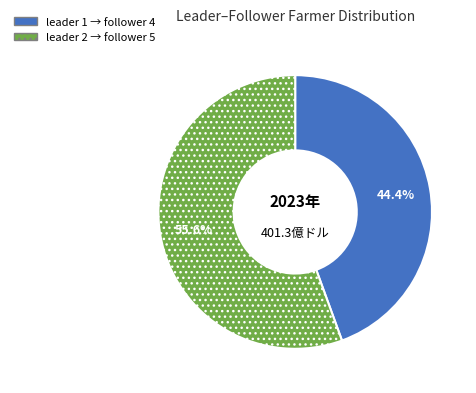

Does any single category account for the majority?

Yes